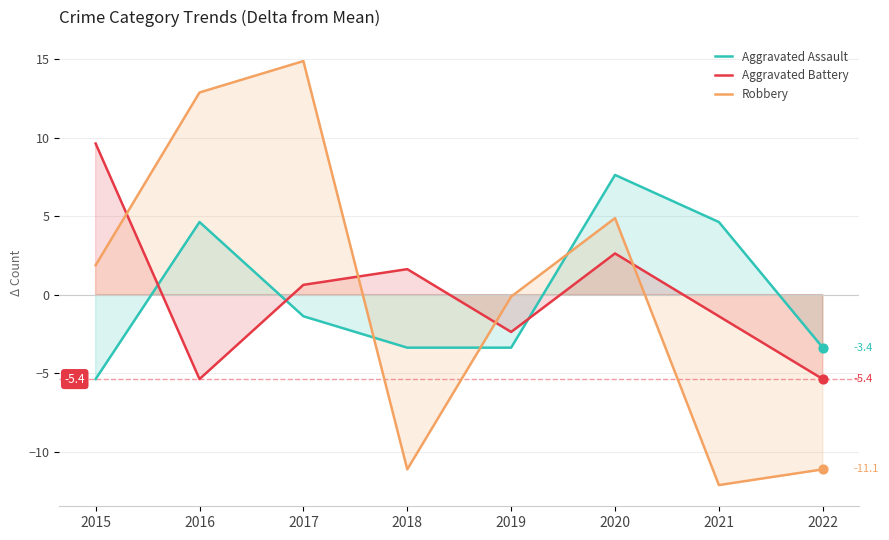

What are all the series names shown in the legend?

Aggravated Assault, Aggravated Battery, Robbery